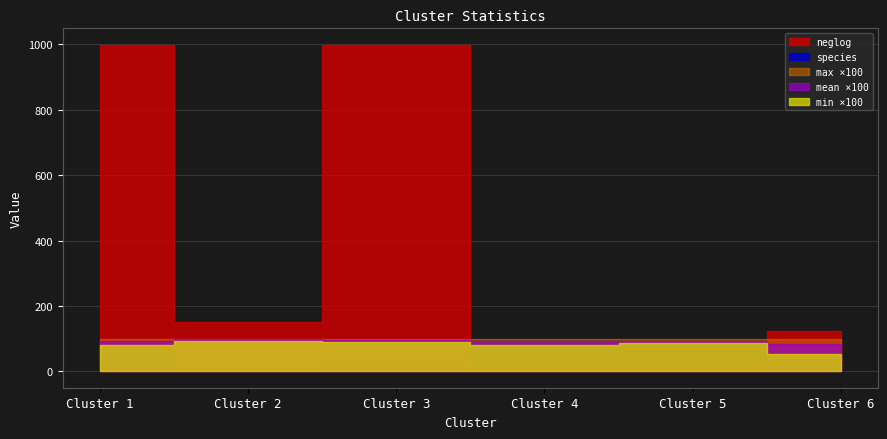

At which category does max reach its first local valley?

4